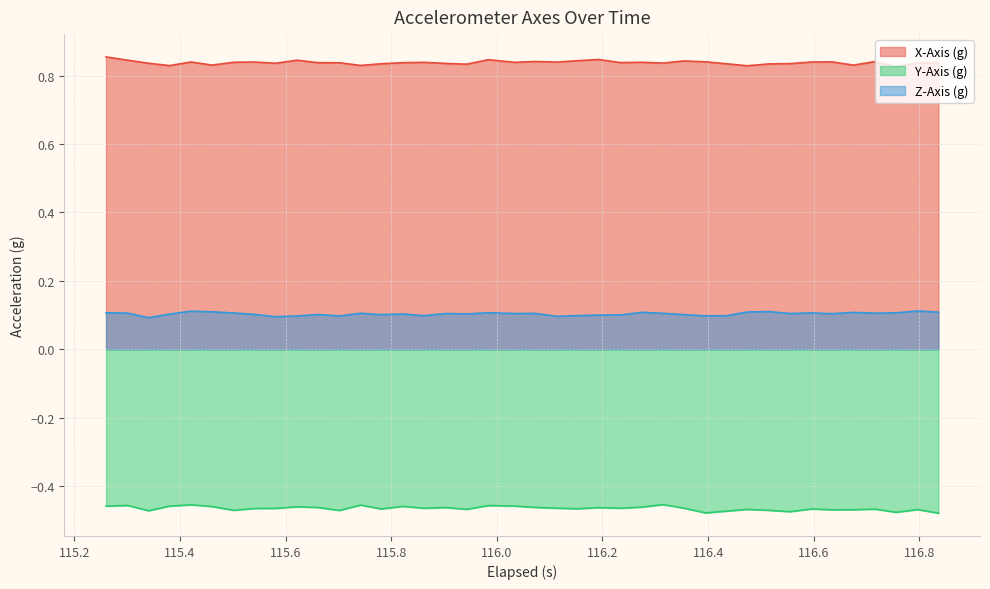

True or false: X-Axis (g) and Y-Axis (g) cross at least once.

False